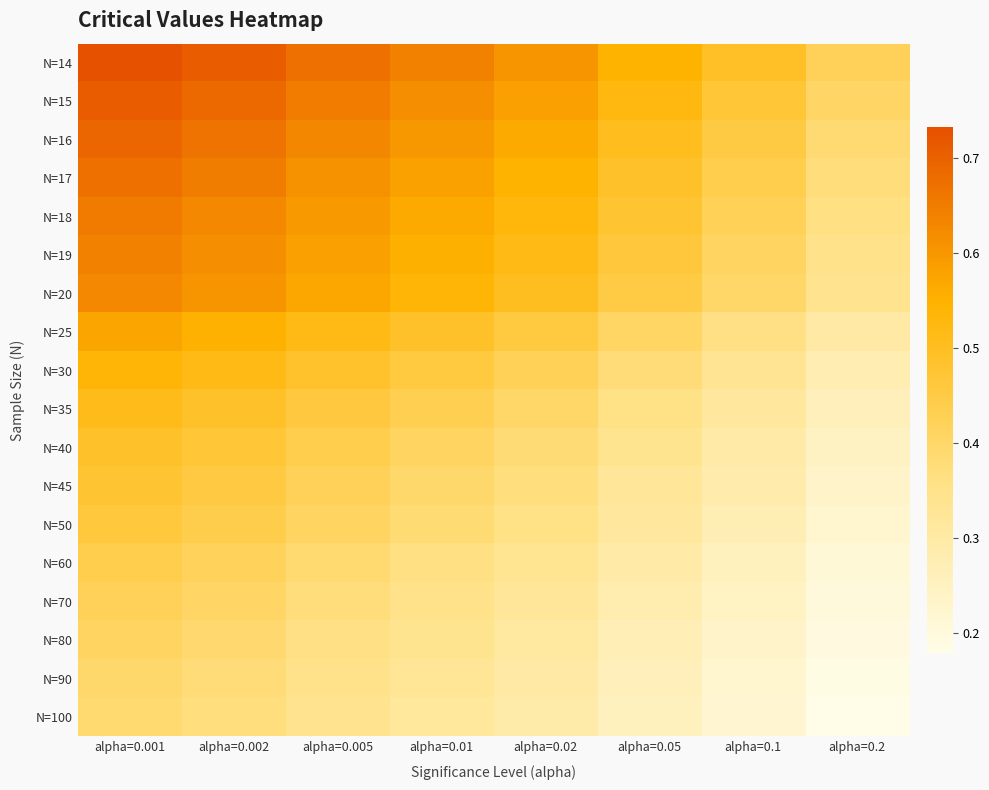

Reading right to left, extract all data points from this chart.

N=14: alpha=0.2=0.4	alpha=0.1=0.5	alpha=0.05=0.5	alpha=0.02=0.6	alpha=0.01=0.6	alpha=0.005=0.7	alpha=0.002=0.7	alpha=0.001=0.7
N=15: alpha=0.2=0.4	alpha=0.1=0.5	alpha=0.05=0.5	alpha=0.02=0.6	alpha=0.01=0.6	alpha=0.005=0.6	alpha=0.002=0.7	alpha=0.001=0.7
N=16: alpha=0.2=0.4	alpha=0.1=0.5	alpha=0.05=0.5	alpha=0.02=0.6	alpha=0.01=0.6	alpha=0.005=0.6	alpha=0.002=0.7	alpha=0.001=0.7
N=17: alpha=0.2=0.4	alpha=0.1=0.4	alpha=0.05=0.5	alpha=0.02=0.5	alpha=0.01=0.6	alpha=0.005=0.6	alpha=0.002=0.6	alpha=0.001=0.7
N=18: alpha=0.2=0.4	alpha=0.1=0.4	alpha=0.05=0.5	alpha=0.02=0.5	alpha=0.01=0.6	alpha=0.005=0.6	alpha=0.002=0.6	alpha=0.001=0.7
N=19: alpha=0.2=0.3	alpha=0.1=0.4	alpha=0.05=0.5	alpha=0.02=0.5	alpha=0.01=0.6	alpha=0.005=0.6	alpha=0.002=0.6	alpha=0.001=0.6
N=20: alpha=0.2=0.3	alpha=0.1=0.4	alpha=0.05=0.5	alpha=0.02=0.5	alpha=0.01=0.5	alpha=0.005=0.6	alpha=0.002=0.6	alpha=0.001=0.6
N=25: alpha=0.2=0.3	alpha=0.1=0.4	alpha=0.05=0.4	alpha=0.02=0.5	alpha=0.01=0.5	alpha=0.005=0.5	alpha=0.002=0.6	alpha=0.001=0.6
N=30: alpha=0.2=0.3	alpha=0.1=0.3	alpha=0.05=0.4	alpha=0.02=0.4	alpha=0.01=0.5	alpha=0.005=0.5	alpha=0.002=0.5	alpha=0.001=0.5
N=35: alpha=0.2=0.3	alpha=0.1=0.3	alpha=0.05=0.4	alpha=0.02=0.4	alpha=0.01=0.4	alpha=0.005=0.5	alpha=0.002=0.5	alpha=0.001=0.5
N=40: alpha=0.2=0.2	alpha=0.1=0.3	alpha=0.05=0.3	alpha=0.02=0.4	alpha=0.01=0.4	alpha=0.005=0.4	alpha=0.002=0.5	alpha=0.001=0.5
N=45: alpha=0.2=0.2	alpha=0.1=0.3	alpha=0.05=0.3	alpha=0.02=0.4	alpha=0.01=0.4	alpha=0.005=0.4	alpha=0.002=0.5	alpha=0.001=0.5
N=50: alpha=0.2=0.2	alpha=0.1=0.3	alpha=0.05=0.3	alpha=0.02=0.4	alpha=0.01=0.4	alpha=0.005=0.4	alpha=0.002=0.4	alpha=0.001=0.5
N=60: alpha=0.2=0.2	alpha=0.1=0.3	alpha=0.05=0.3	alpha=0.02=0.3	alpha=0.01=0.4	alpha=0.005=0.4	alpha=0.002=0.4	alpha=0.001=0.4
N=70: alpha=0.2=0.2	alpha=0.1=0.2	alpha=0.05=0.3	alpha=0.02=0.3	alpha=0.01=0.3	alpha=0.005=0.4	alpha=0.002=0.4	alpha=0.001=0.4
N=80: alpha=0.2=0.2	alpha=0.1=0.2	alpha=0.05=0.3	alpha=0.02=0.3	alpha=0.01=0.3	alpha=0.005=0.4	alpha=0.002=0.4	alpha=0.001=0.4
N=90: alpha=0.2=0.2	alpha=0.1=0.2	alpha=0.05=0.3	alpha=0.02=0.3	alpha=0.01=0.3	alpha=0.005=0.3	alpha=0.002=0.4	alpha=0.001=0.4
N=100: alpha=0.2=0.2	alpha=0.1=0.2	alpha=0.05=0.3	alpha=0.02=0.3	alpha=0.01=0.3	alpha=0.005=0.3	alpha=0.002=0.4	alpha=0.001=0.4